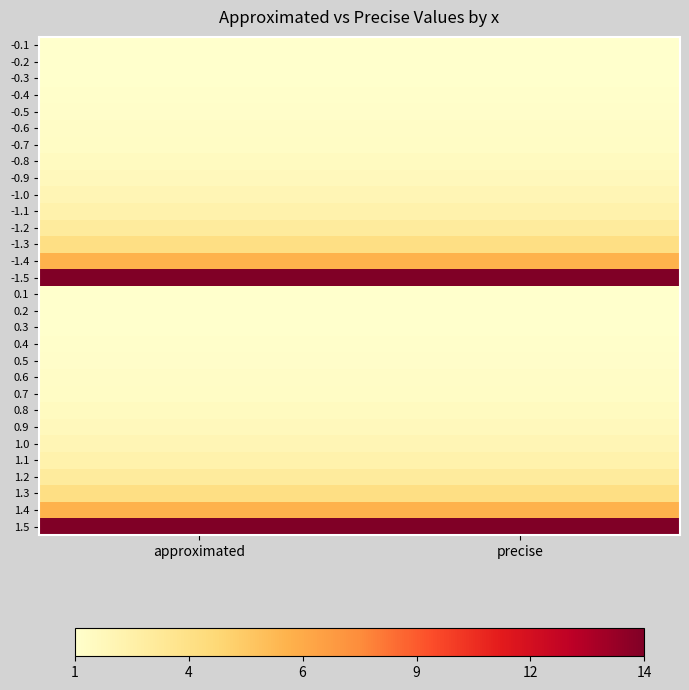

Reading left to right, list all the values displayed in this chart.

-0.1: approximated=1.0	precise=1.0
-0.2: approximated=1.0	precise=1.0
-0.3: approximated=1.0	precise=1.0
-0.4: approximated=1.1	precise=1.1
-0.5: approximated=1.1	precise=1.1
-0.6: approximated=1.2	precise=1.2
-0.7: approximated=1.3	precise=1.3
-0.8: approximated=1.4	precise=1.4
-0.9: approximated=1.6	precise=1.6
-1.0: approximated=1.9	precise=1.9
-1.1: approximated=2.2	precise=2.2
-1.2: approximated=2.8	precise=2.8
-1.3: approximated=3.7	precise=3.7
-1.4: approximated=5.9	precise=5.9
-1.5: approximated=14.1	precise=14.1
0.1: approximated=1.0	precise=1.0
0.2: approximated=1.0	precise=1.0
0.3: approximated=1.0	precise=1.0
0.4: approximated=1.1	precise=1.1
0.5: approximated=1.1	precise=1.1
0.6: approximated=1.2	precise=1.2
0.7: approximated=1.3	precise=1.3
0.8: approximated=1.4	precise=1.4
0.9: approximated=1.6	precise=1.6
1.0: approximated=1.9	precise=1.9
1.1: approximated=2.2	precise=2.2
1.2: approximated=2.8	precise=2.8
1.3: approximated=3.7	precise=3.7
1.4: approximated=5.9	precise=5.9
1.5: approximated=14.1	precise=14.1